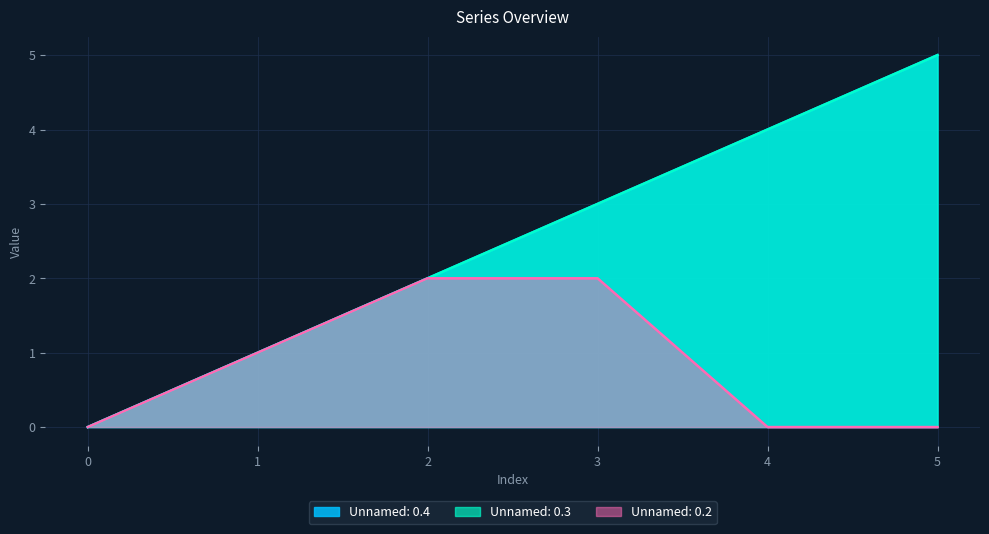

Reading right to left, what are all the values shown in this chart?

Unnamed: 0.4: 5=5	4=4	3=3	2=2	1=1	0=0
Unnamed: 0.3: 5=5	4=4	3=3	2=2	1=1	0=0
Unnamed: 0.2: 5=0	4=0	3=2	2=2	1=1	0=0